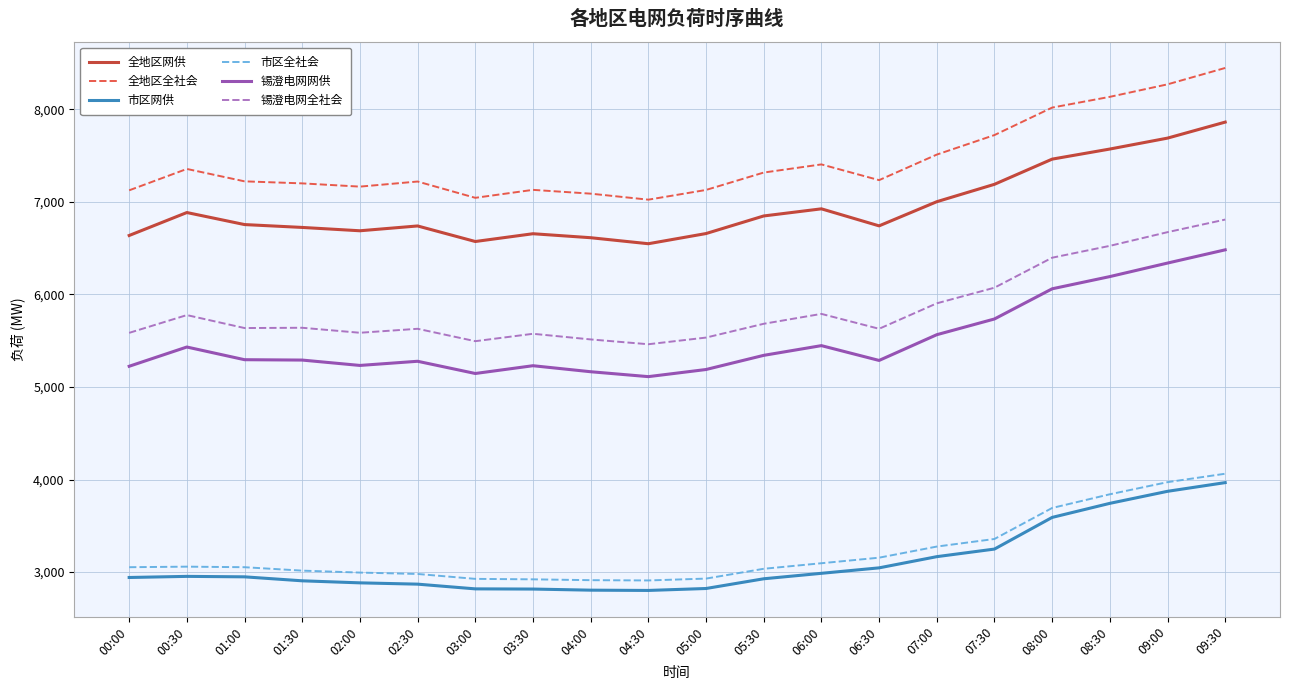

At how many categories does at least one series exceed 6132?

20